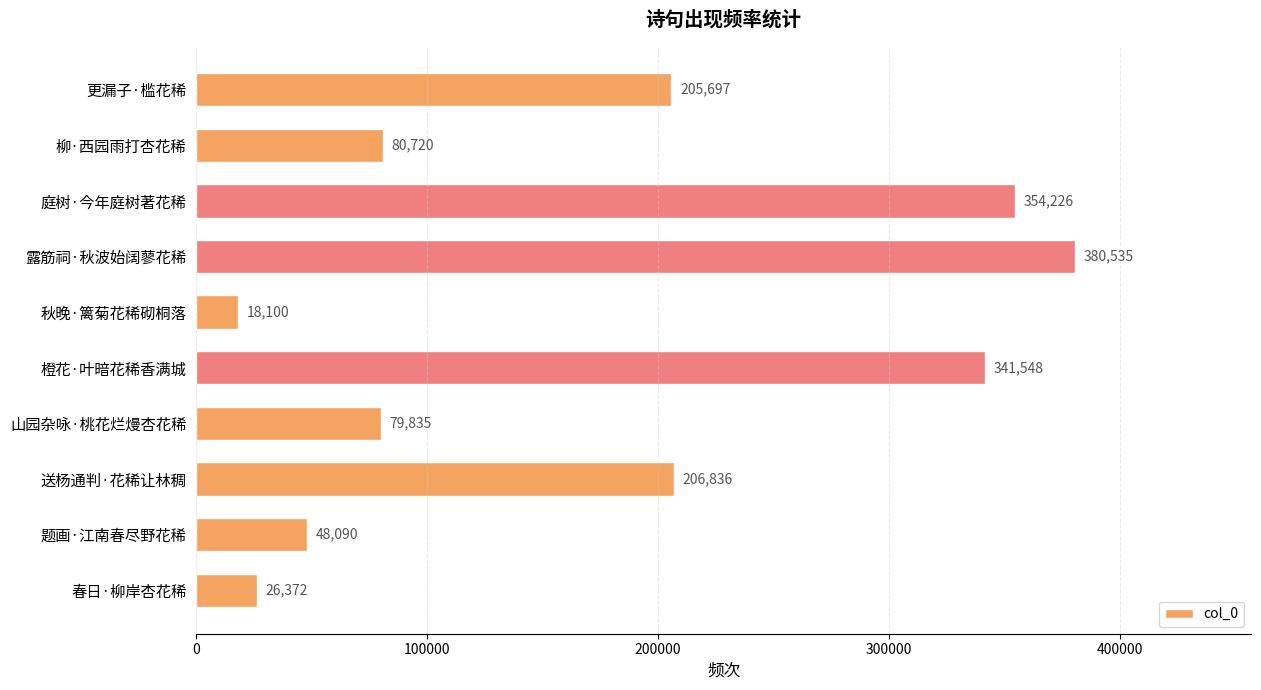

What is the maximum value shown in the chart?

380535